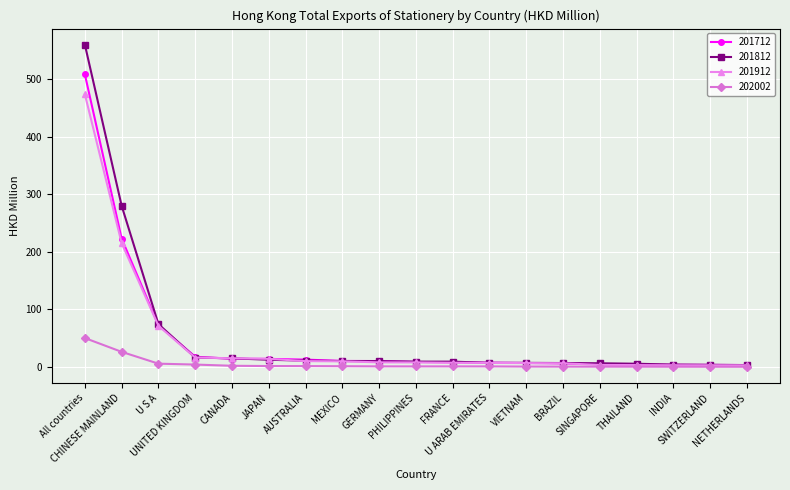

What is the maximum value shown in the chart?

559.8